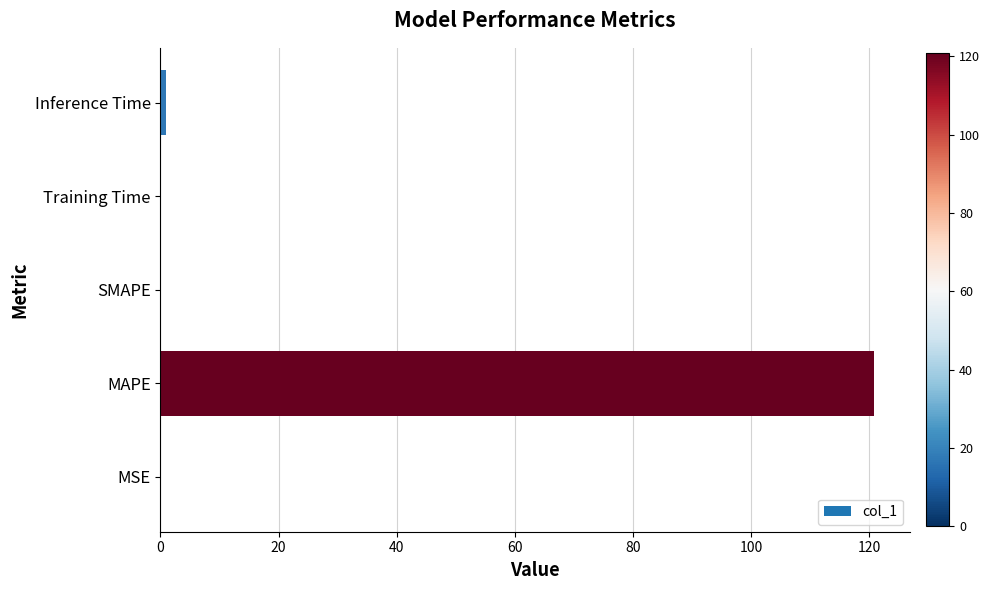

What is the greatest value displayed?

120.9